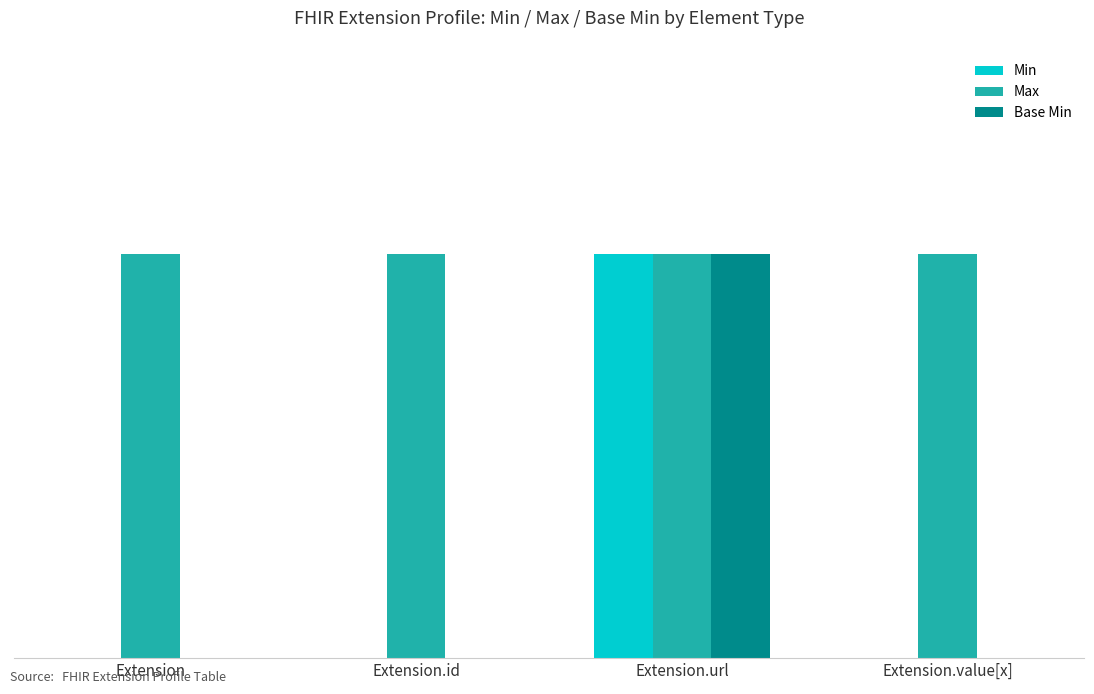

Between Extension and Extension.id, which series saw the biggest shift?

Min